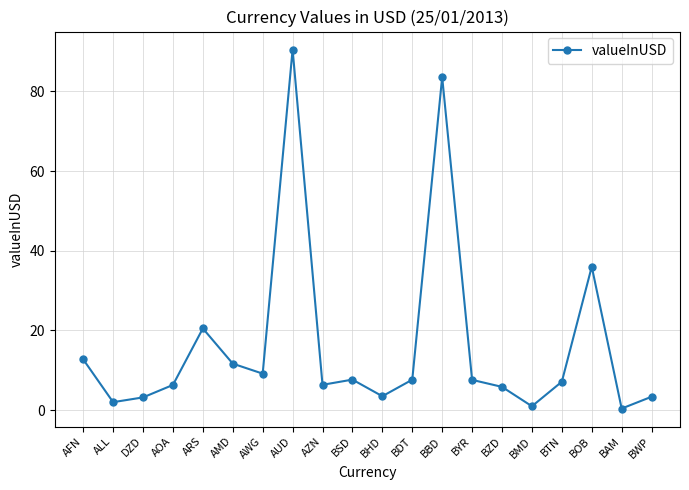

Where is the data nearest to the value 45?

BOB